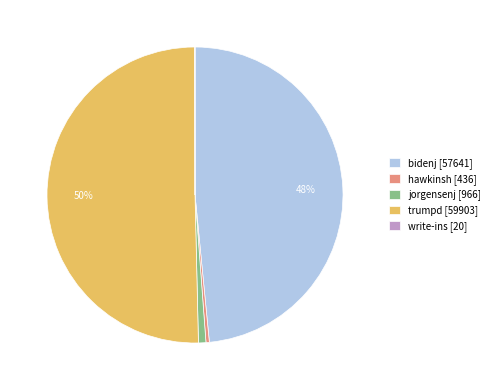

The jorgensenj [966] slice represents 11% of the pie. True or false?

False